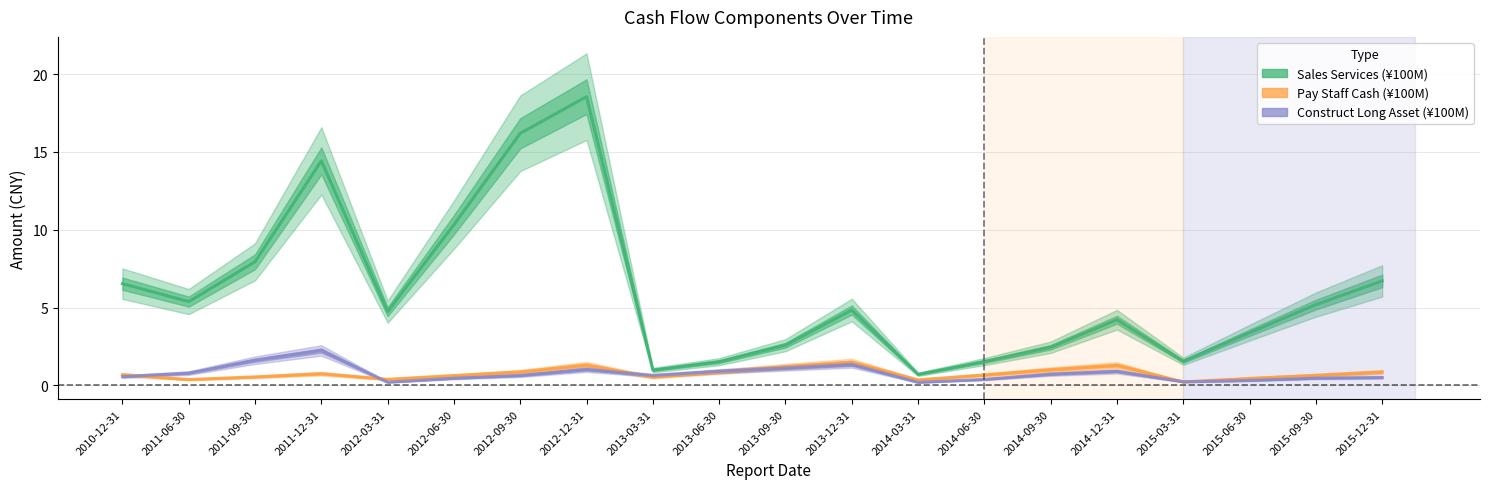

What position from the left is 2013-09-30?

11